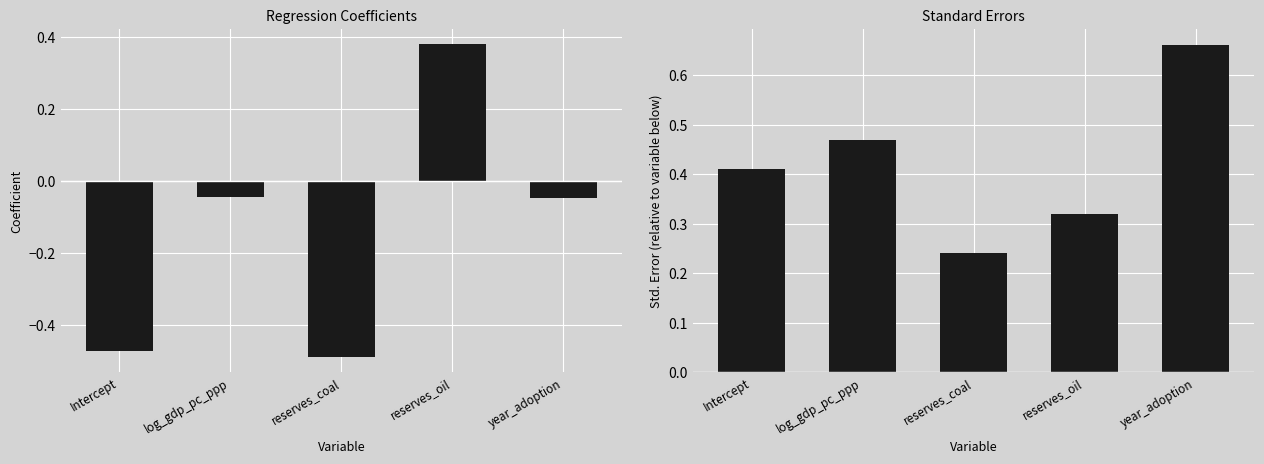

Which series has the largest total across all categories?

Std.Err.